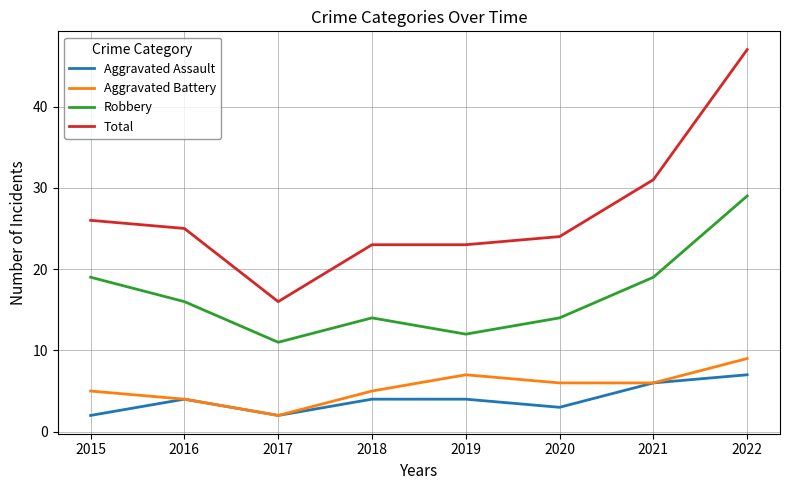

At which category does the chart reach its peak across all series?

2022